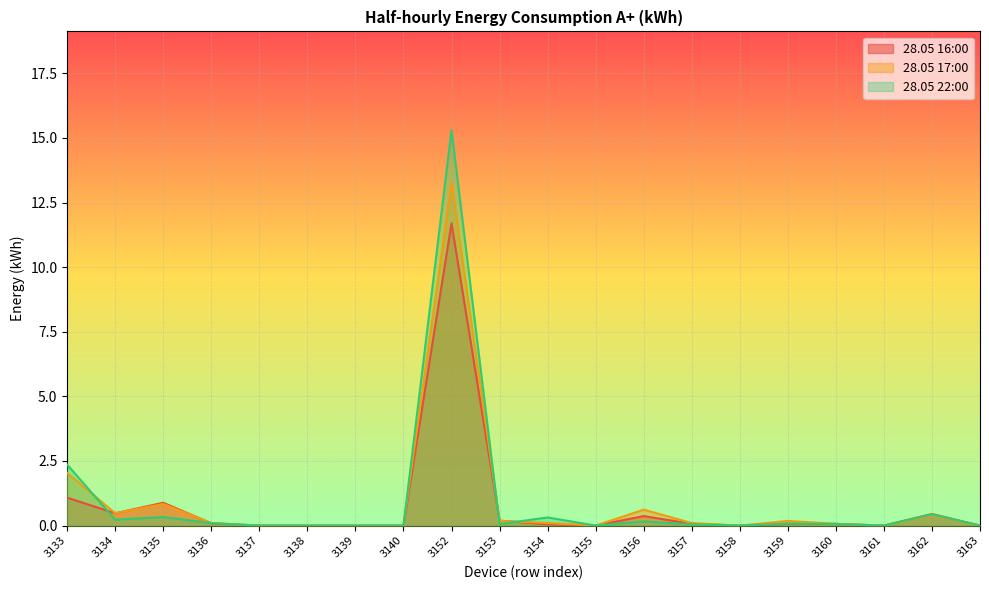

What is the value of the 28.05 22:00 point at the 16th from the left?

0.1